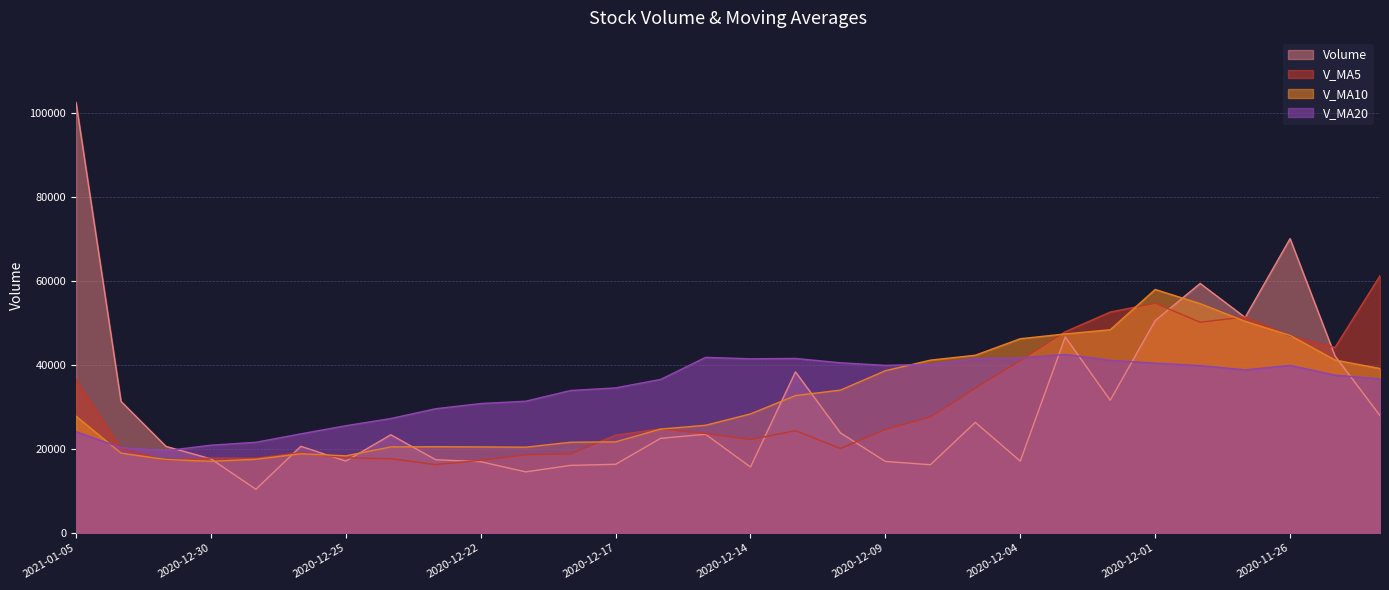

Which series has the largest range (max minus min)?

volume